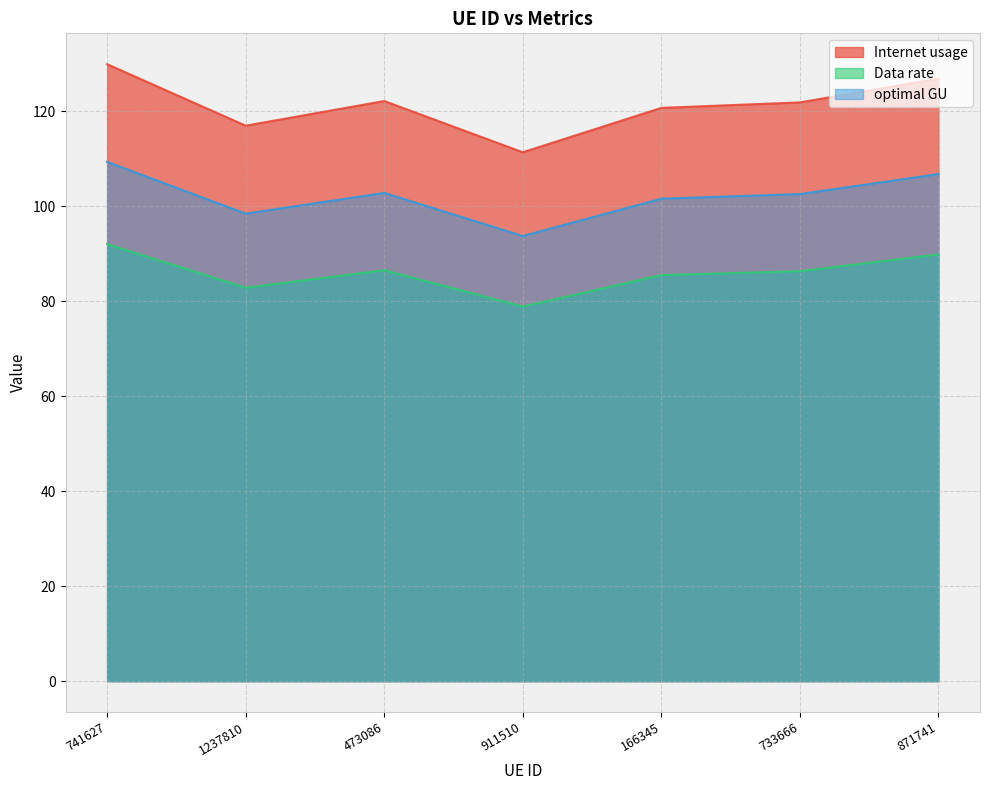

Which series has the largest range (max minus min)?

Internet usage